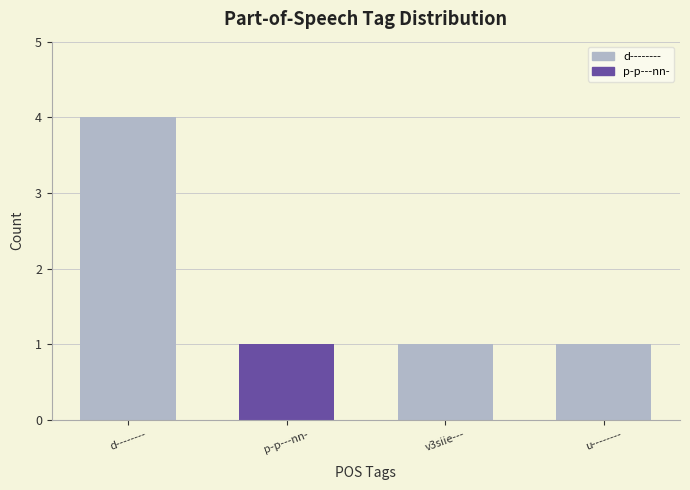

Count the values in the range 1 to 4.

4